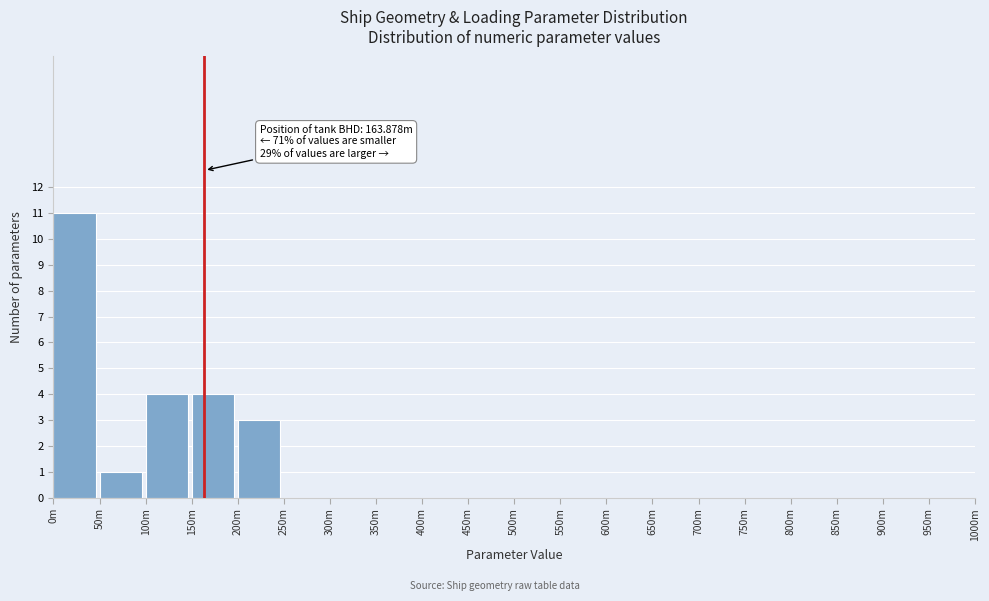

Reading right to left, what are all the values shown in this chart?

950m=0	900m=0	850m=0	800m=0	750m=0	700m=0	650m=0	600m=0	550m=0	500m=0	450m=0	400m=0	350m=0	300m=0	250m=0	200m=3	150m=4	100m=4	50m=1	0m=11